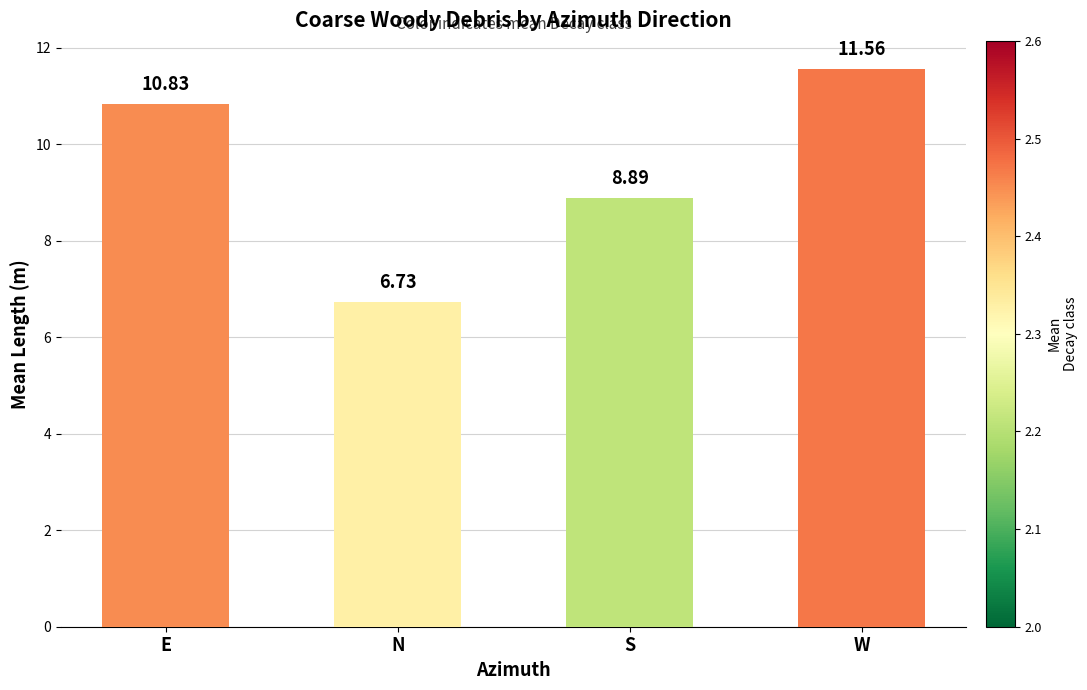

What is the difference between the values at S and W?

2.7